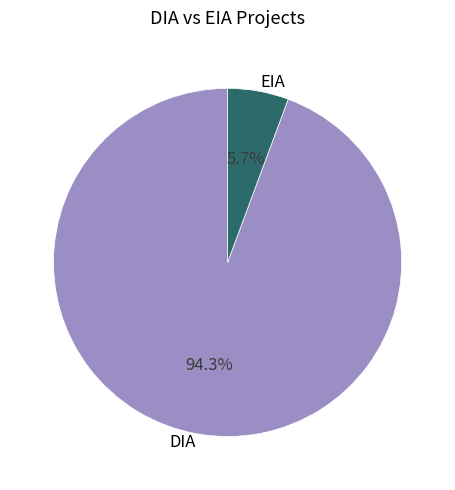

How many slices are in this pie chart?

2